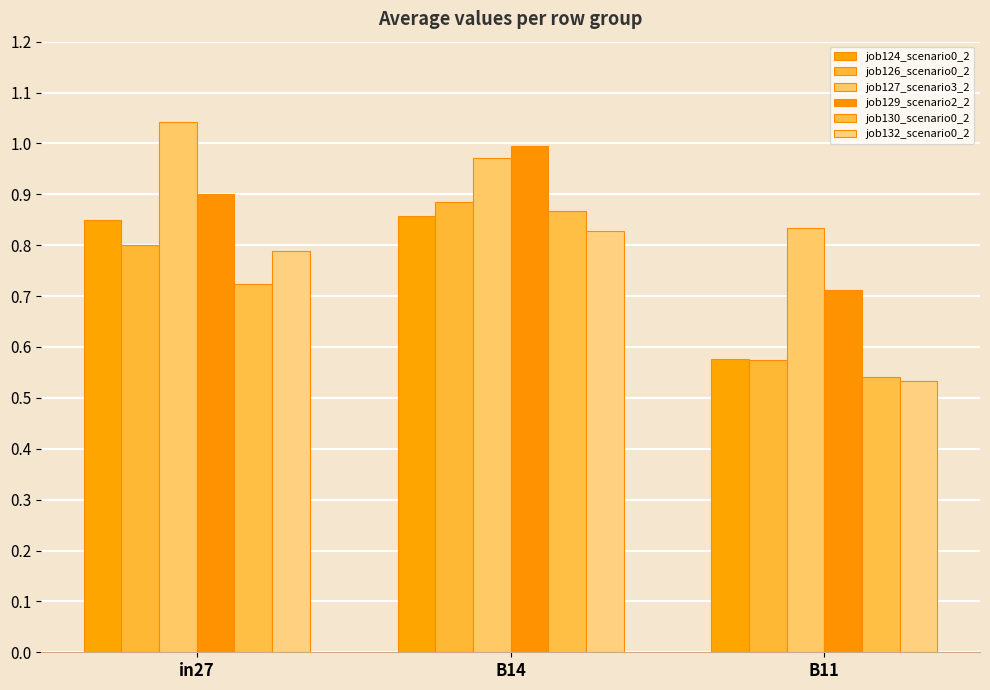

What is the difference between the maximum and minimum values in the job129_scenario2_2 series?

0.3